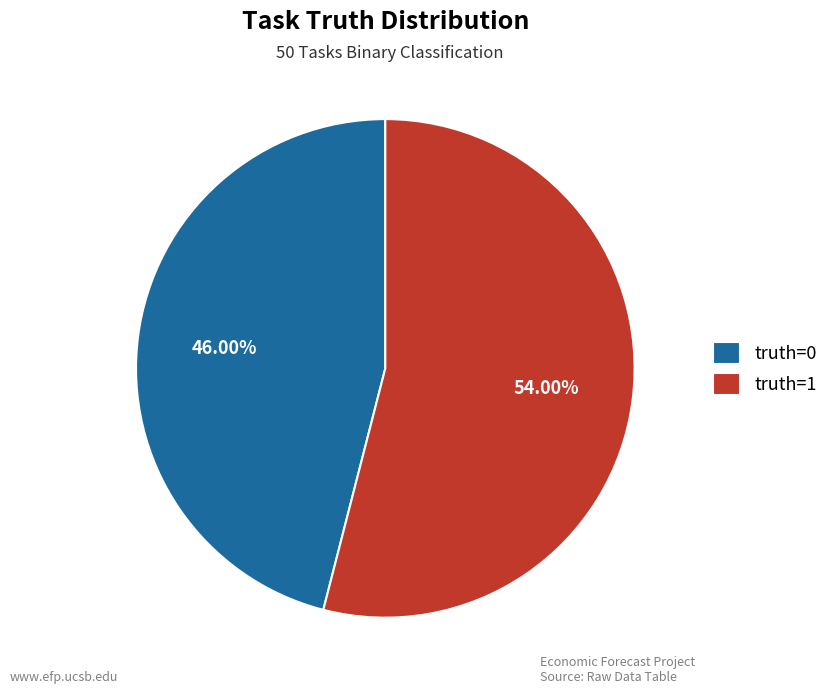

To the nearest percent, what portion does truth=1 represent?

54%